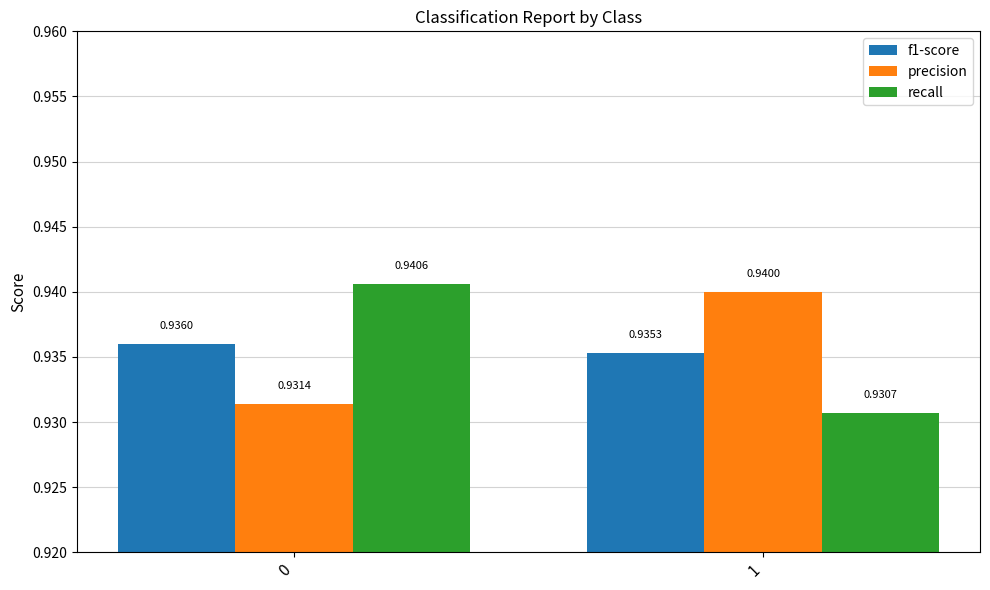

What is the sum of all precision values?

1.9